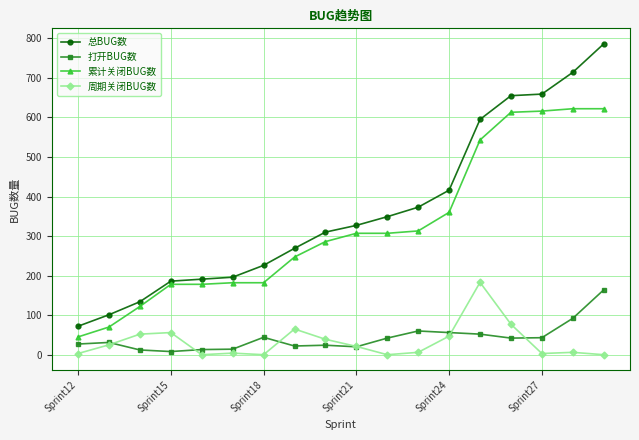

True or false: 周期关闭BUG数 has more than 2 interior local peaks.

True